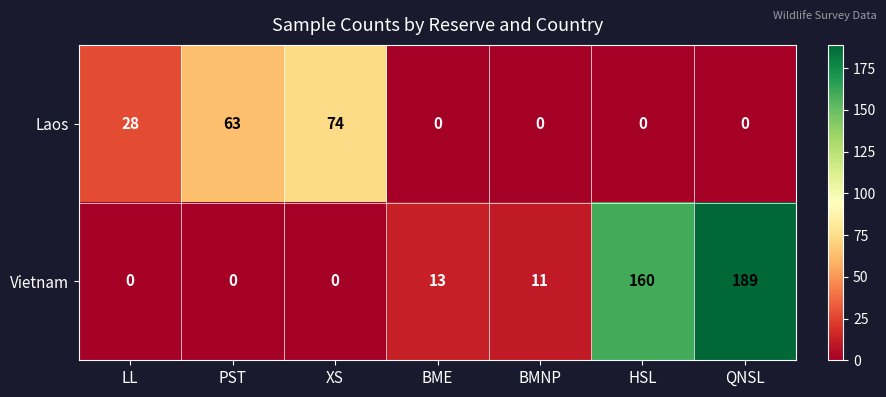

Reading right to left, extract all data points from this chart.

Laos: 0	0	0	0	74	63	28
Vietnam: 189	160	11	13	0	0	0